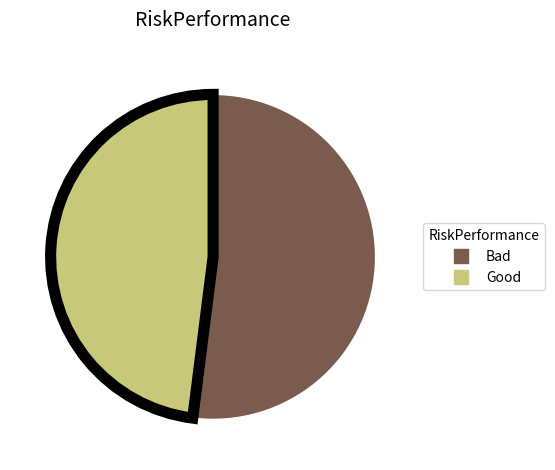

Which slice is the largest?

Bad